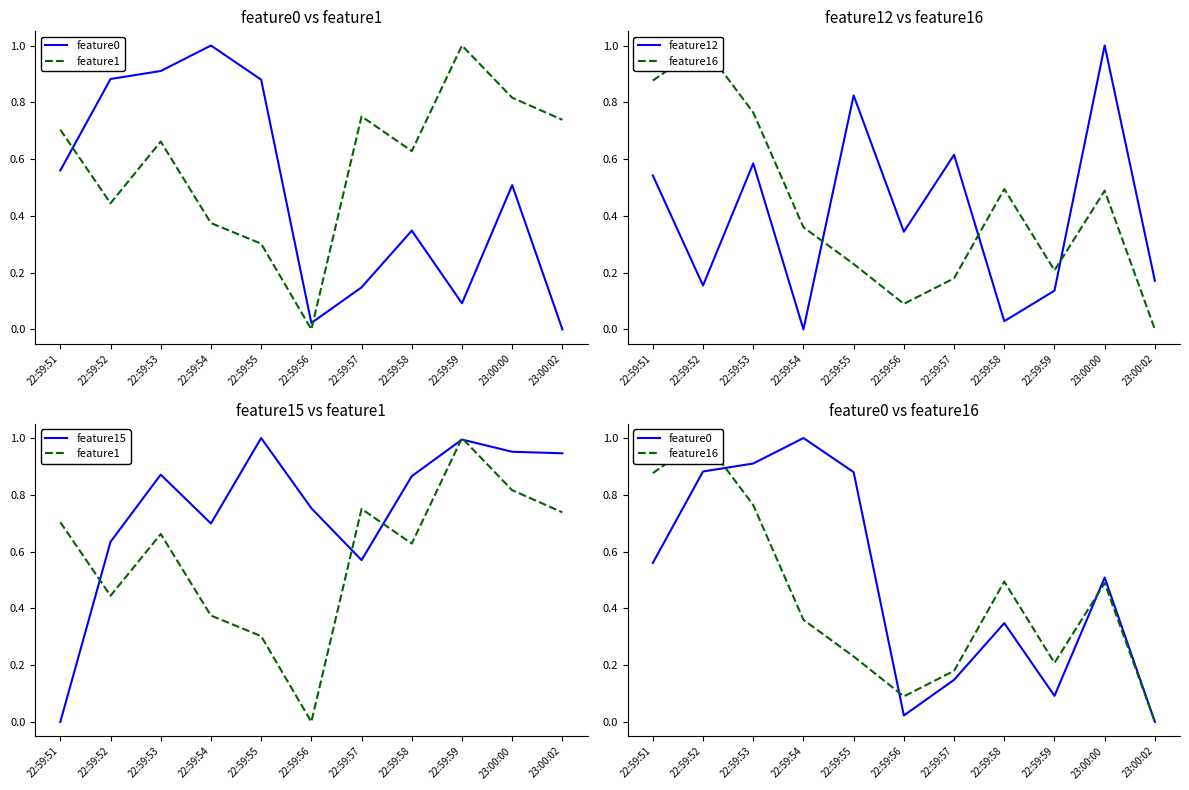

After their last crossing, which series has the higher values: feature1 or feature15?

feature15